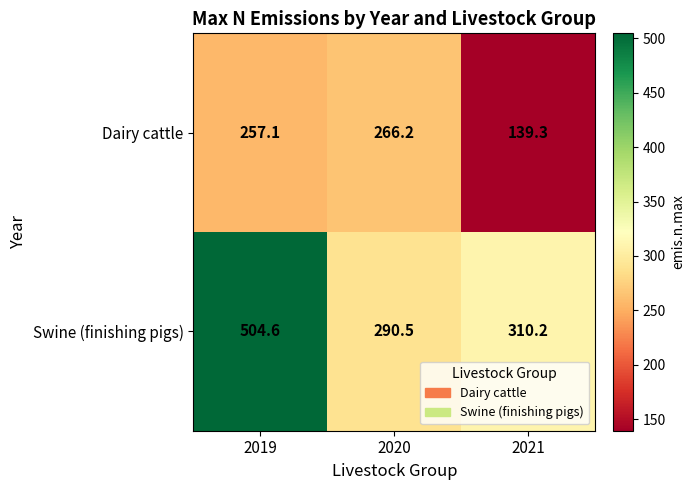

True or false: Dairy cattle has a value of 139.3 at 2021.

True